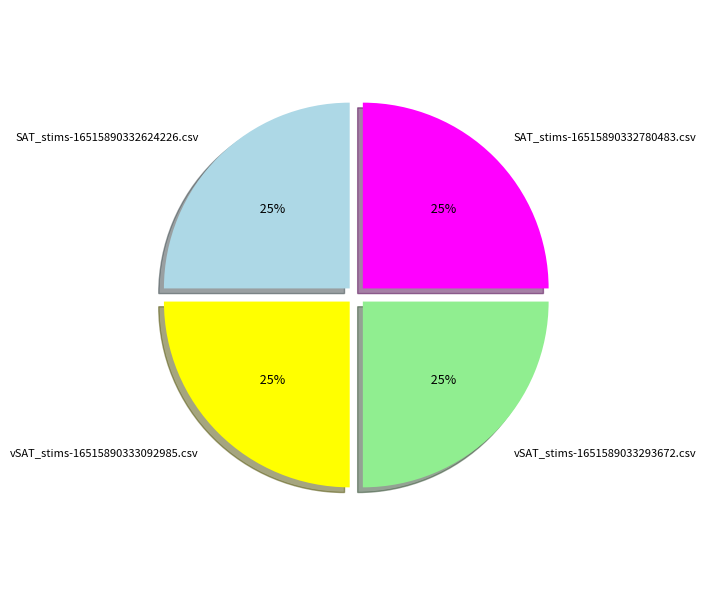

To the nearest percent, what is the combined percentage of vSAT_stims-16515890333092985.csv and SAT_stims-16515890332780483.csv?

50%